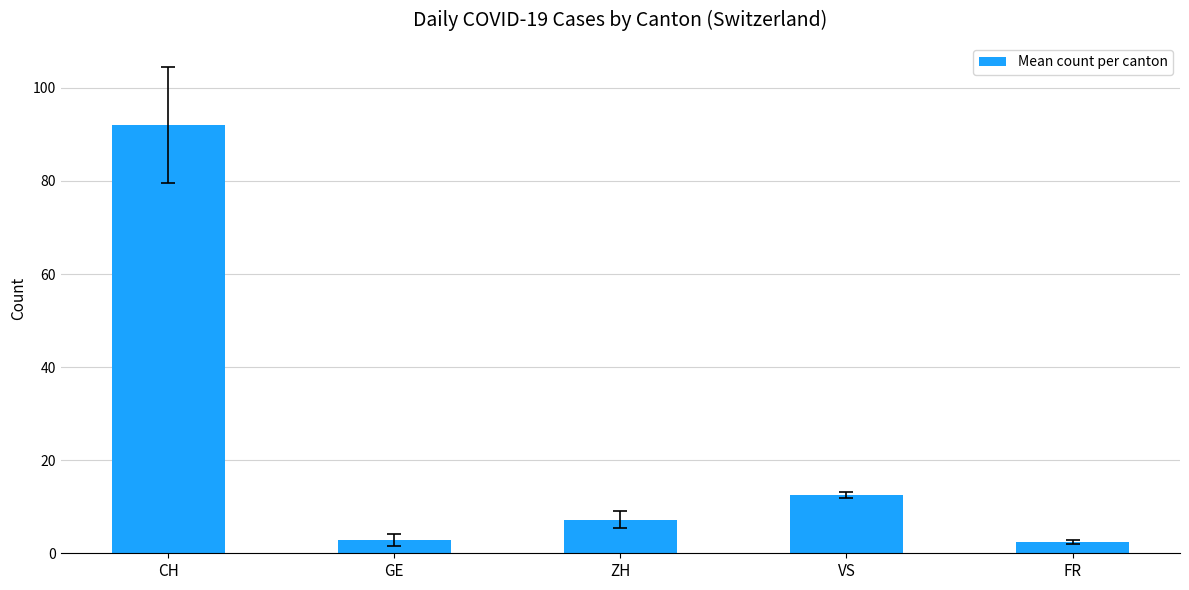

What is the sum of the values at CH and ZH?

99.3